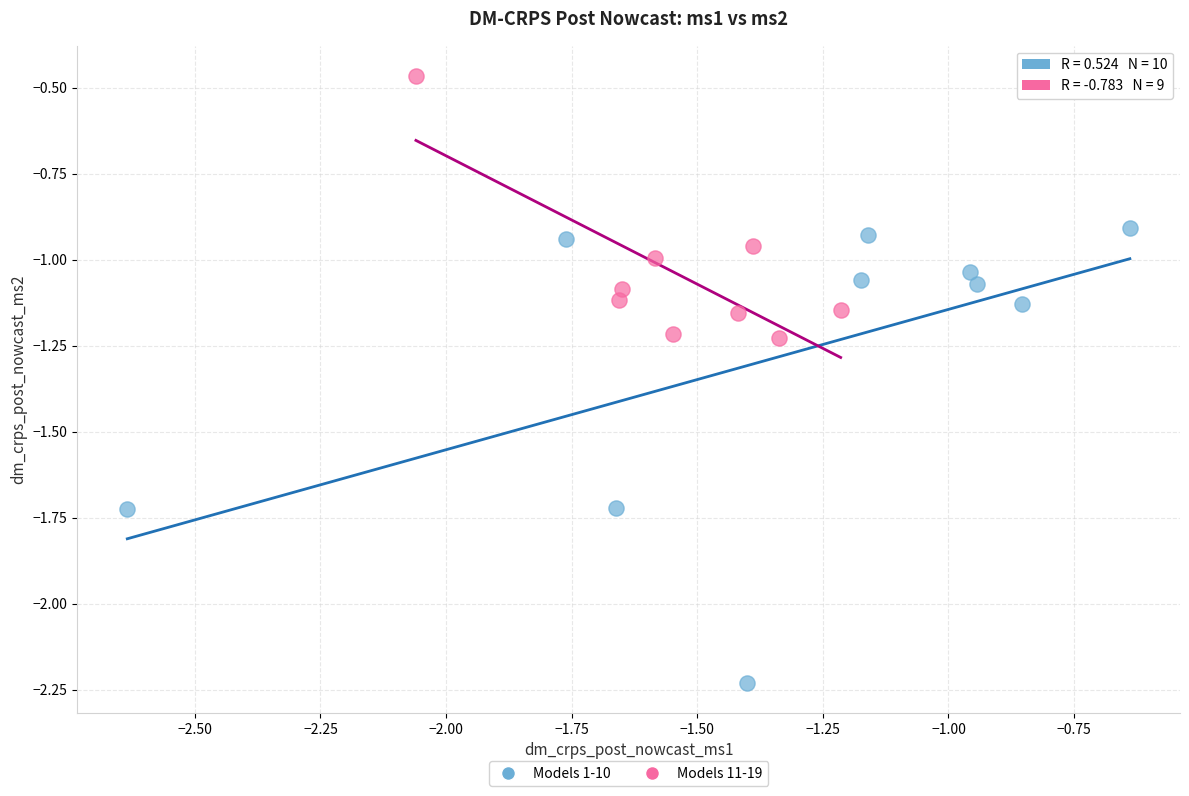

Which series has the largest Y range (max minus min)?

Models 1-10